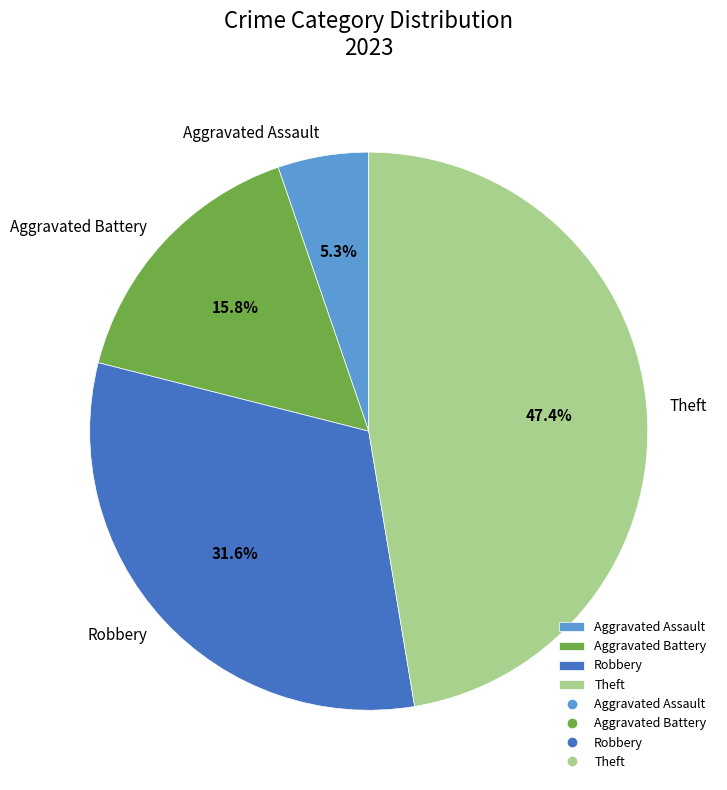

Which category has the biggest portion of the pie?

Theft